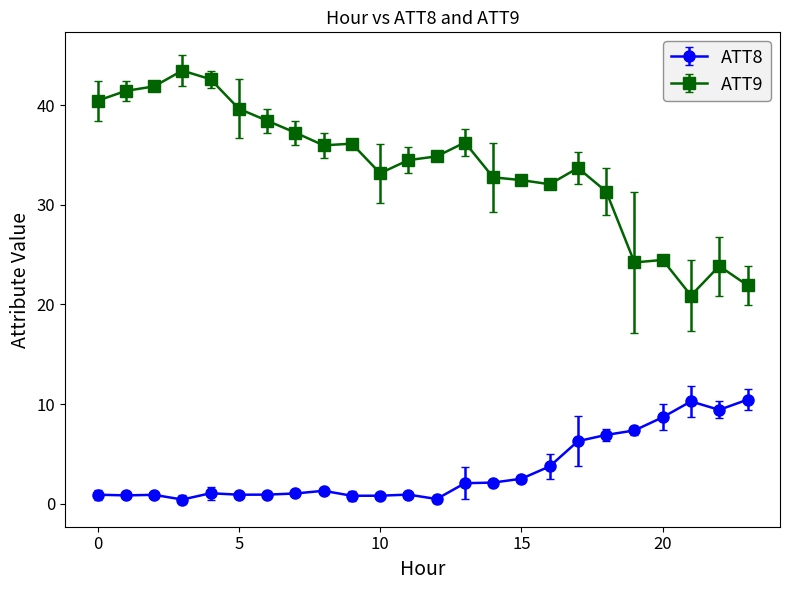

At how many categories does at least one series exceed 17?

24